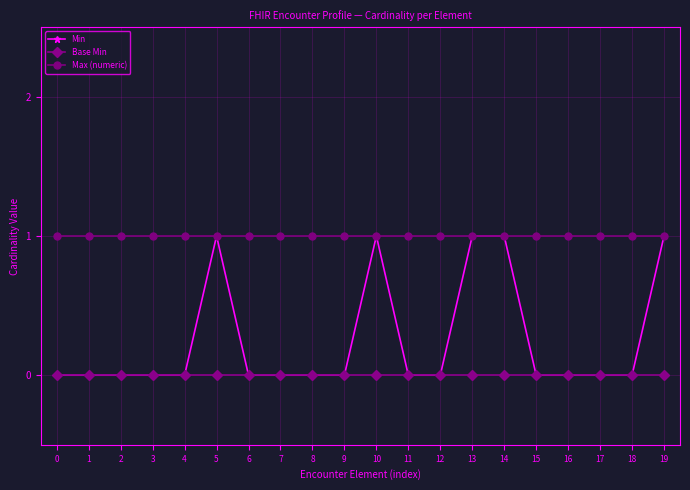

Reading left to right, what are all the values shown in this chart?

Min: 0	0	0	0	0	1	0	0	0	0	1	0	0	1	1	0	0	0	0	1
Base Min: 0	0	0	0	0	0	0	0	0	0	0	0	0	0	0	0	0	0	0	0
Max (numeric): 1	1	1	1	1	1	1	1	1	1	1	1	1	1	1	1	1	1	1	1